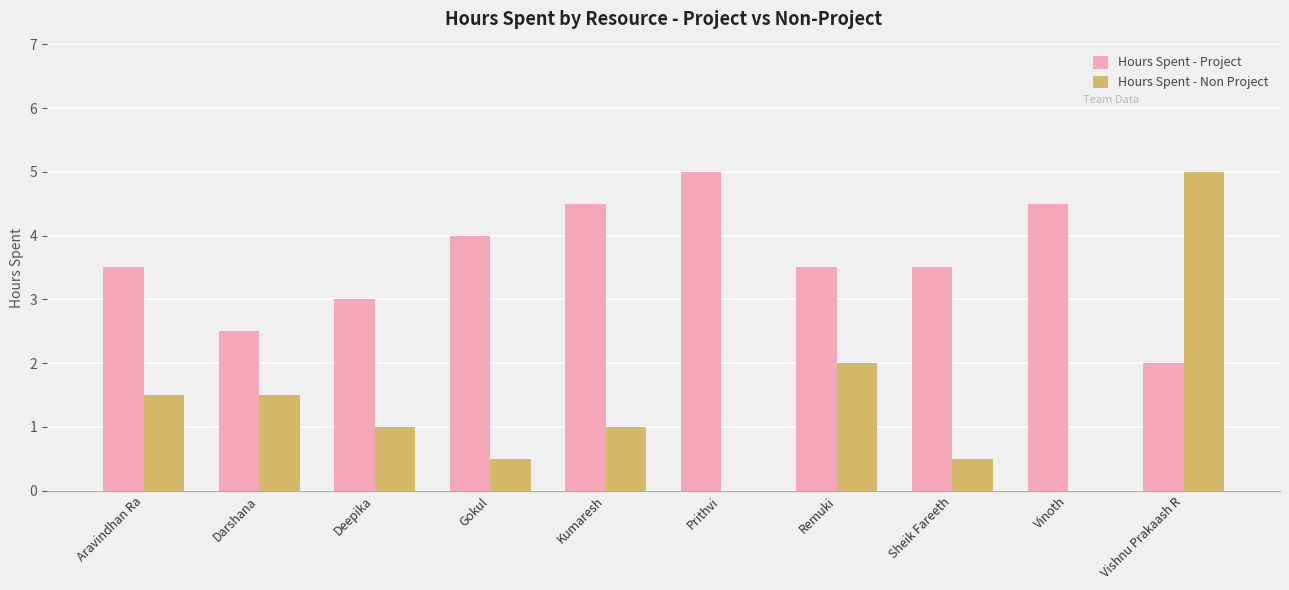

What are all the series names shown in the legend?

Hours Spent - Project, Hours Spent - Non Project